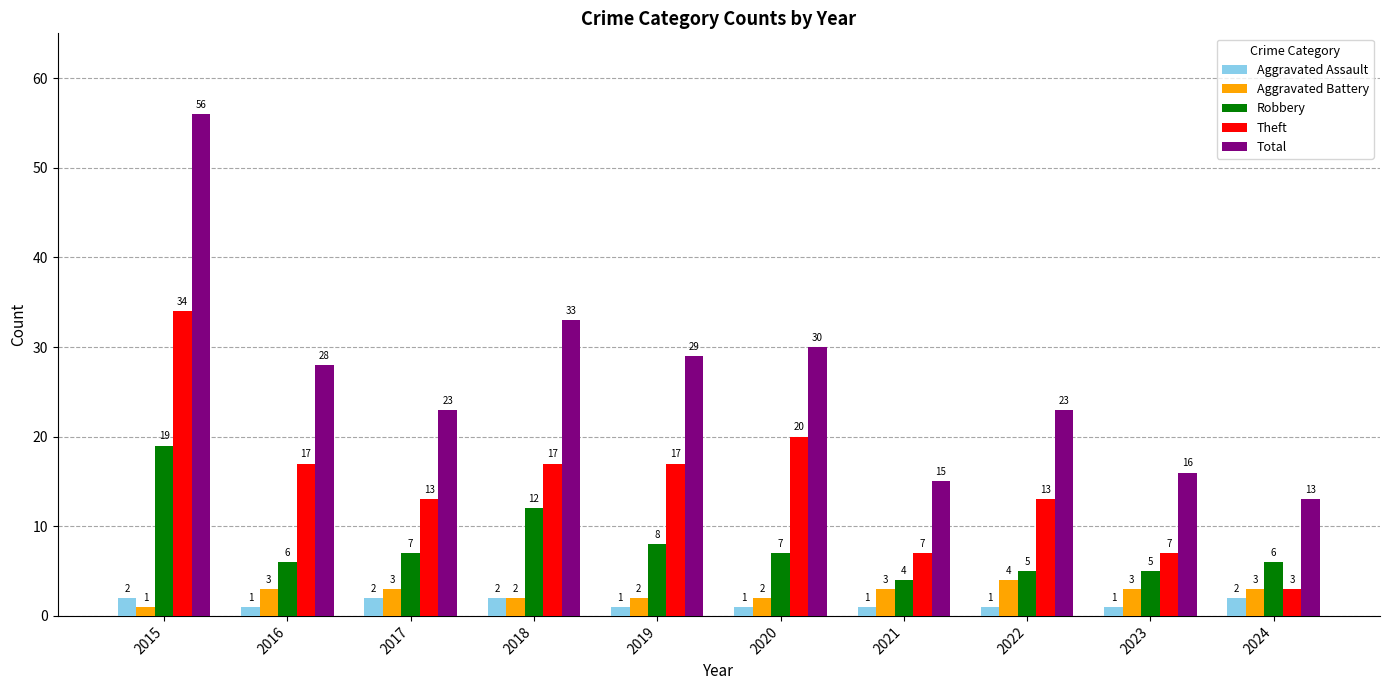

At 2021, list the series in order from largest to smallest.

Total, Theft, Robbery, Aggravated Battery, Aggravated Assault